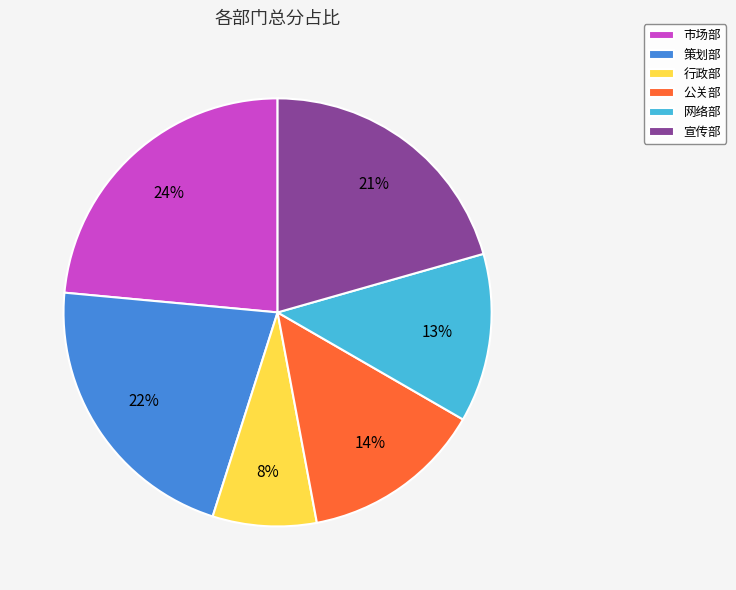

Is the sum of 市场部 and 宣传部 greater than half?

No